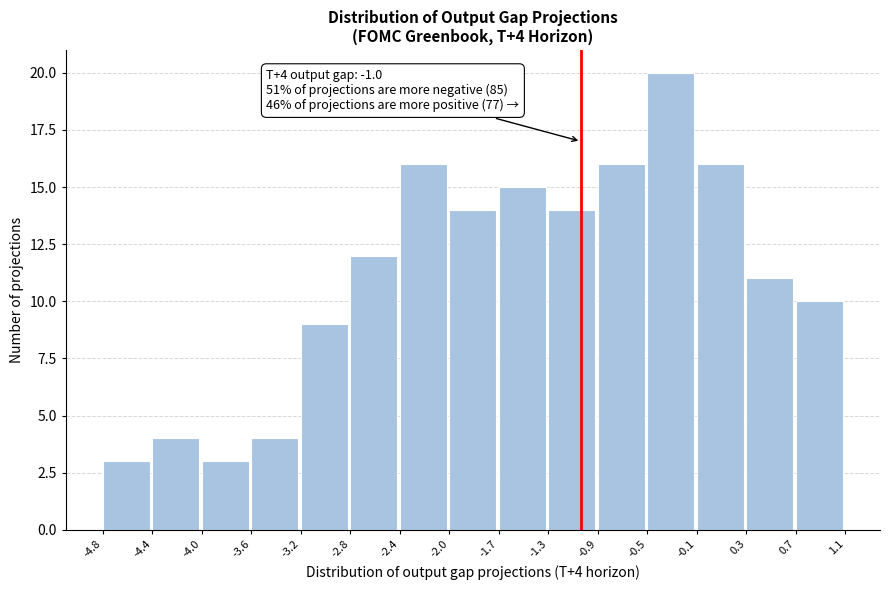

Over which range of the x-axis is the bar tallest?

-0.5 to -0.1